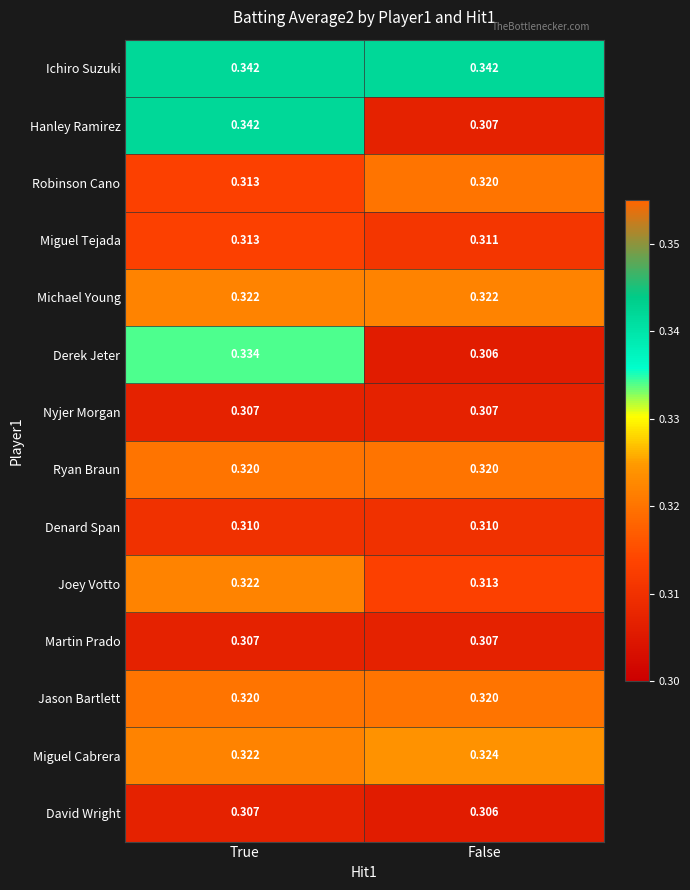

At which category is the sum across all series the highest?

True